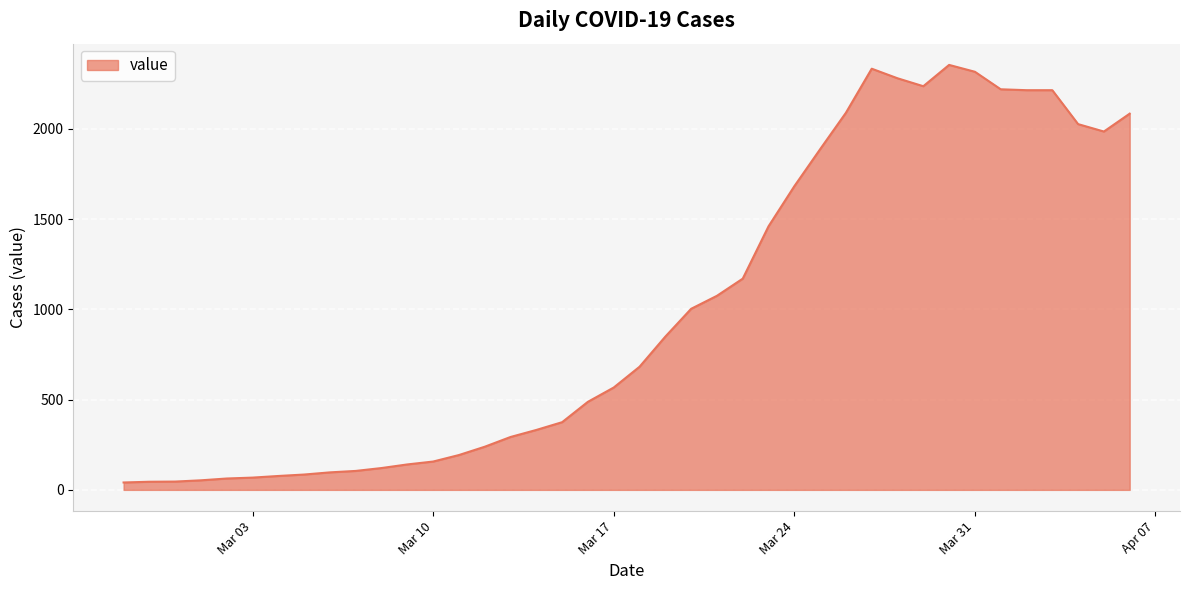

What is the difference between the maximum and minimum values?

2313